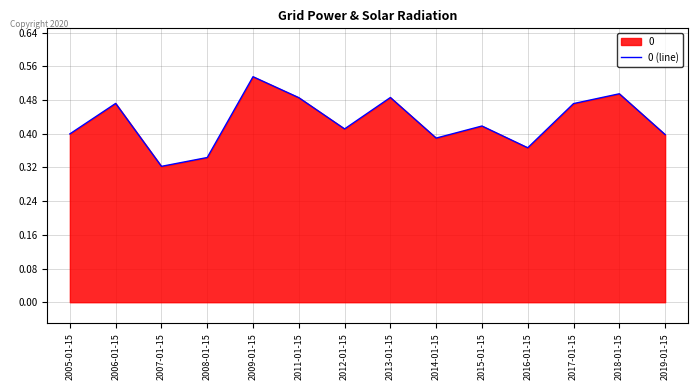

How many interior local peaks (higher than both neighbors) does the data have?

5